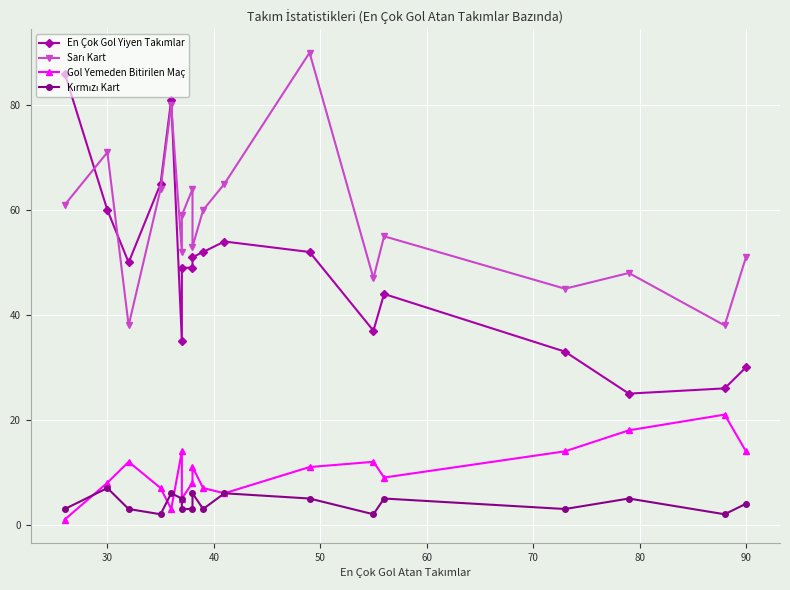

What is the minimum value for Gol Yemeden Bitirilen Maç?

1